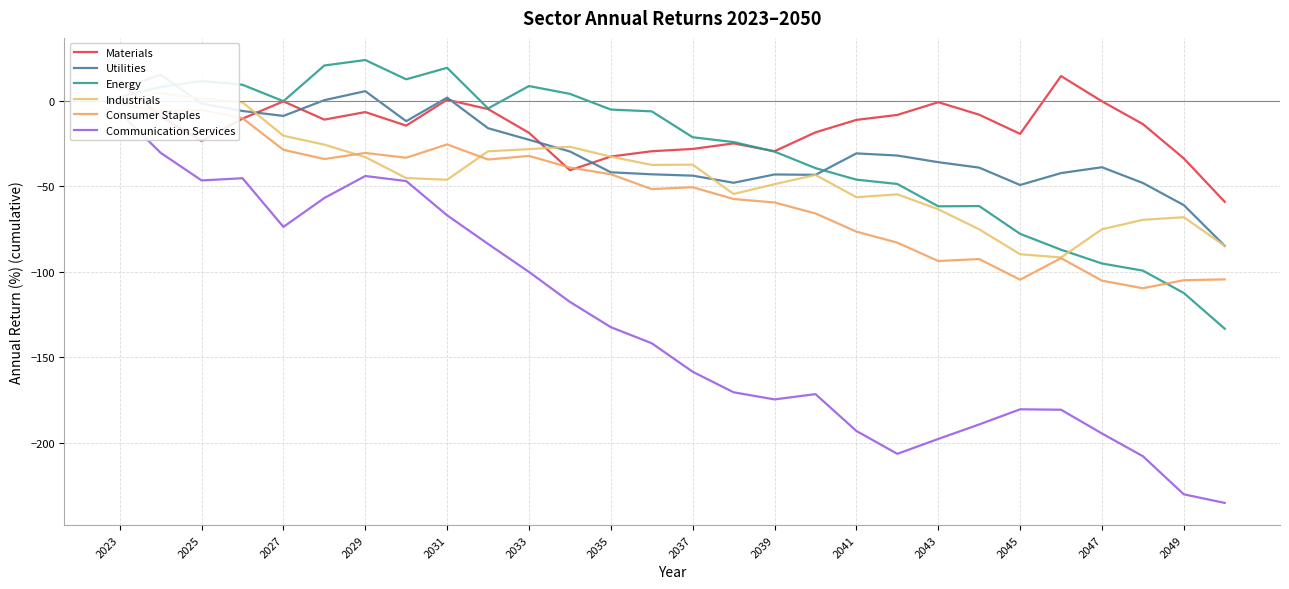

What is the minimum value for Materials?

-59.1